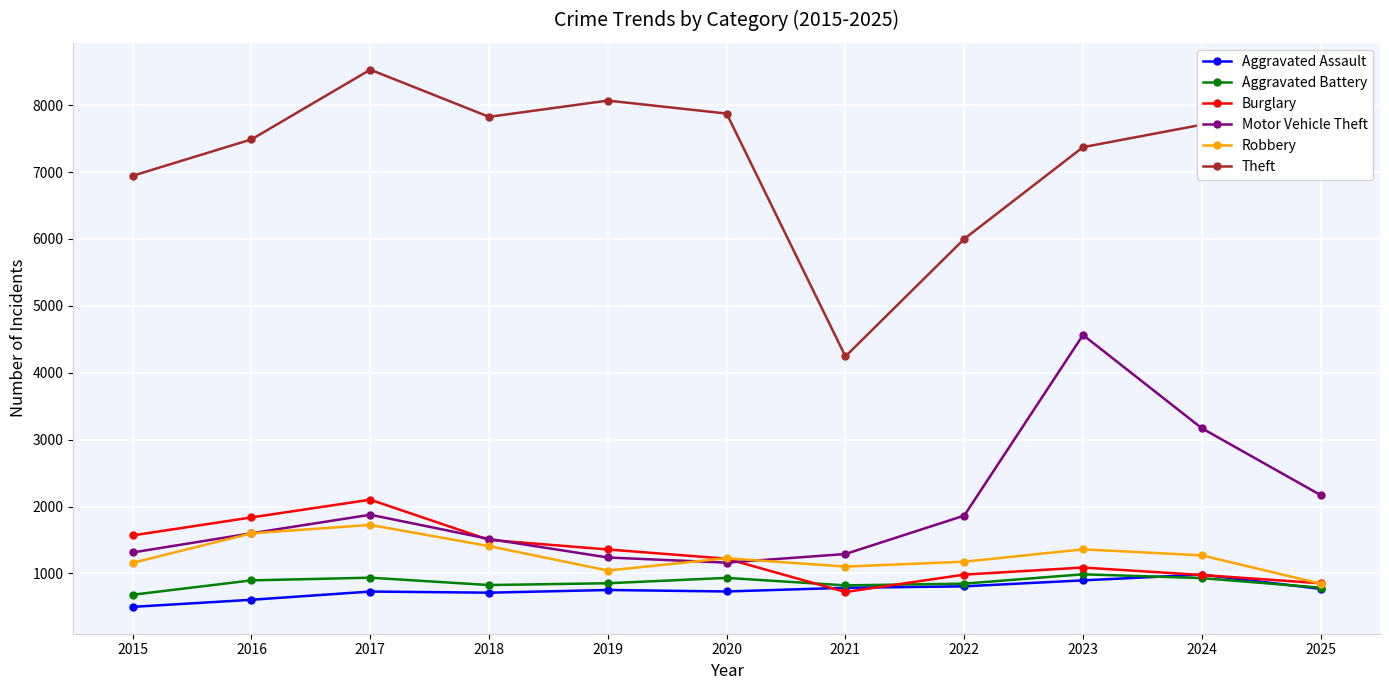

True or false: Theft and Robbery intersect in this chart.

False